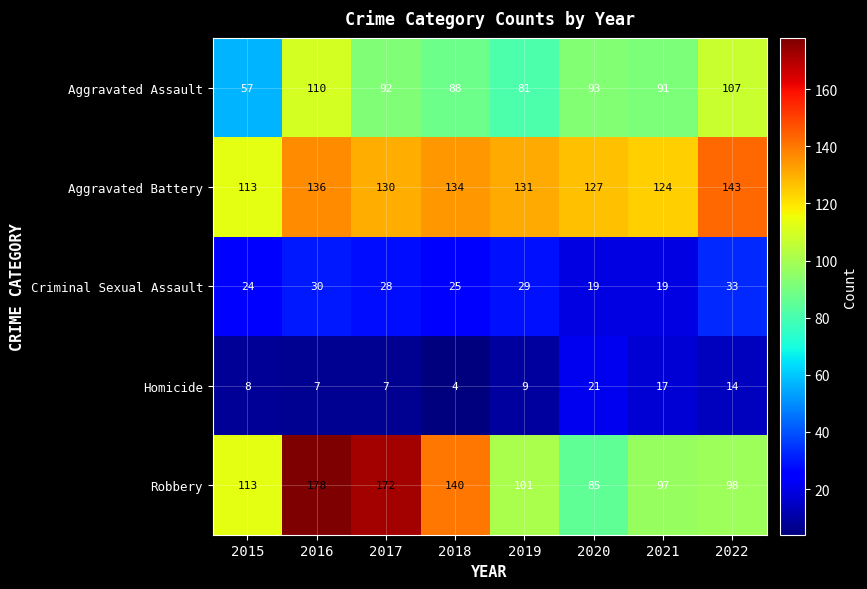

What is the difference between the Aggravated Assault values at 2015 and 2022?

50